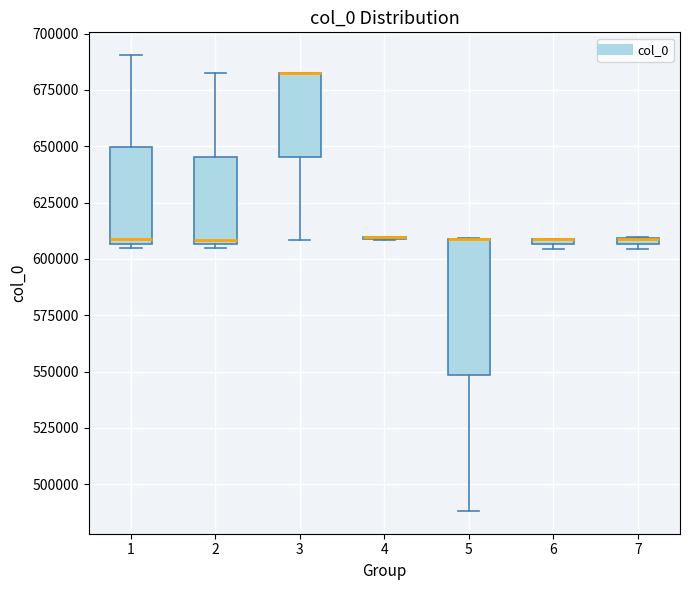

Comparing the boxes themselves (not the whiskers), which one is the tallest?

5